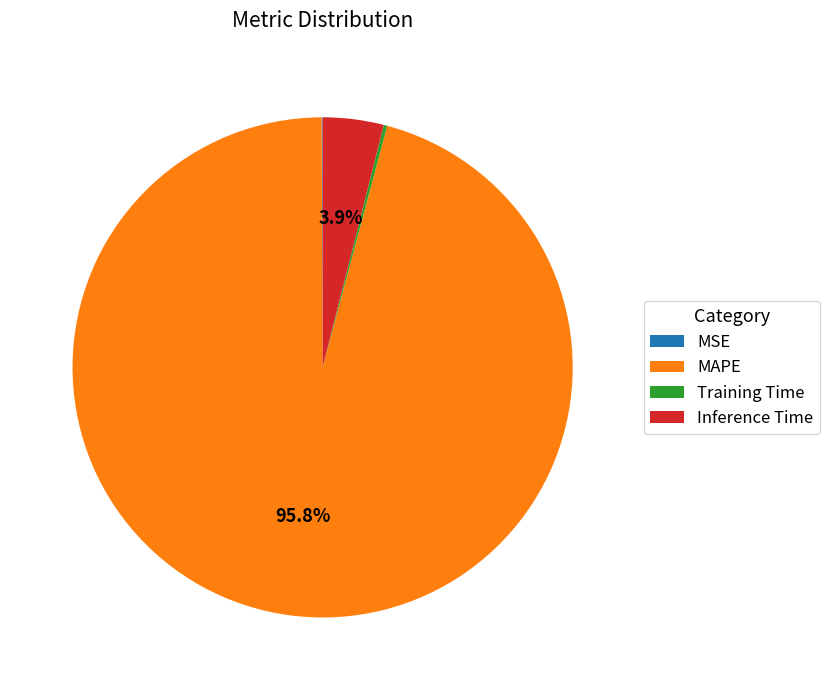

Which category has the biggest portion of the pie?

MAPE